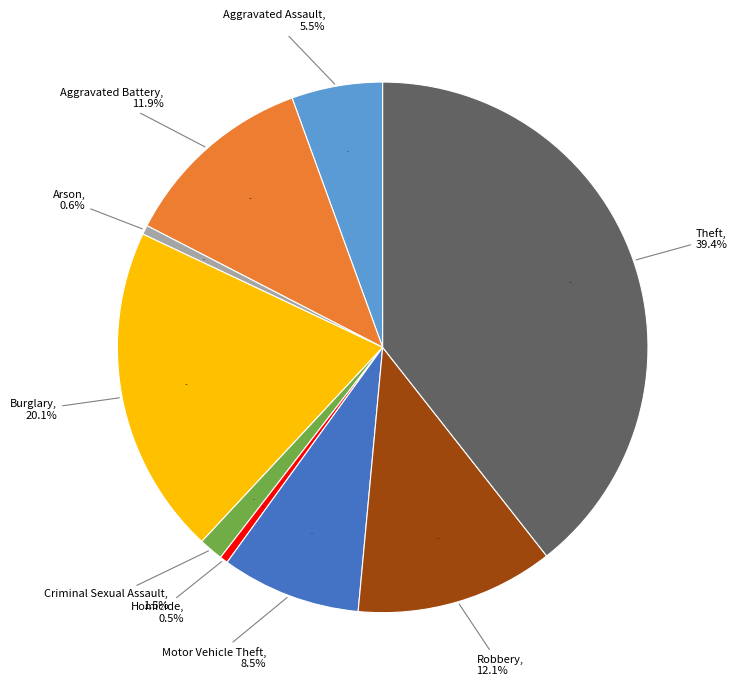

Count the number of slices in the pie.

9